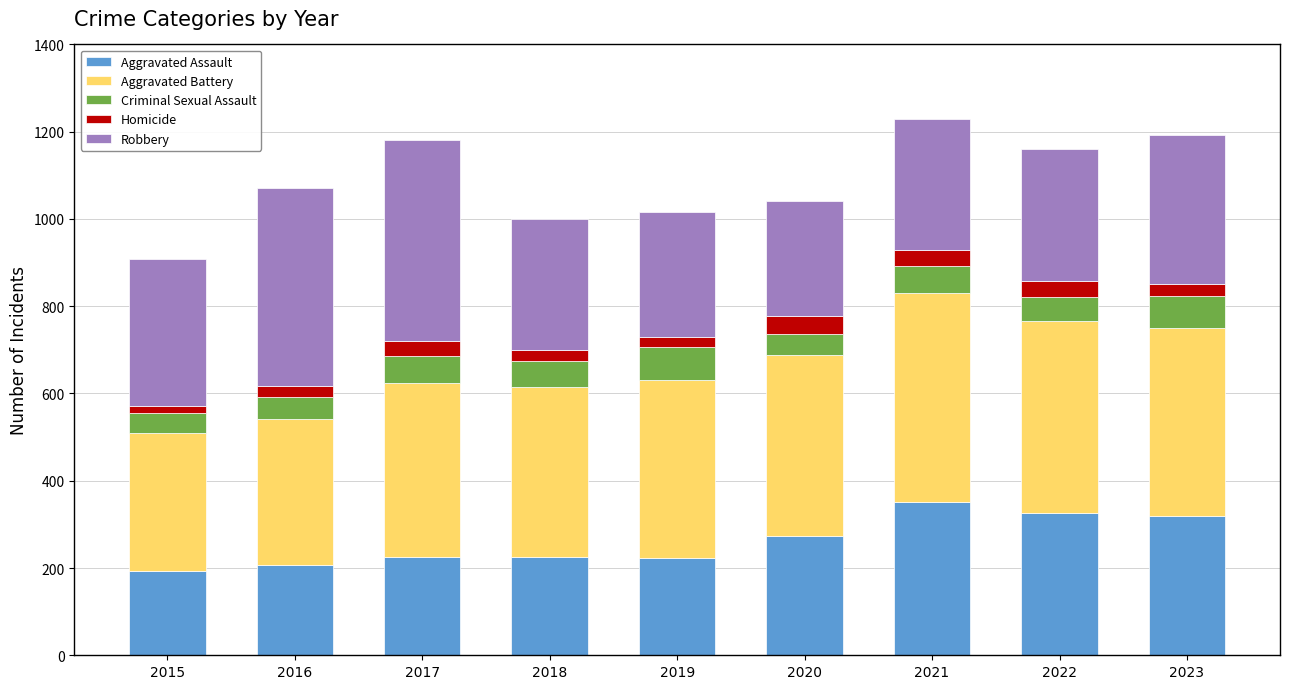

How many categories are shown in the chart?

9